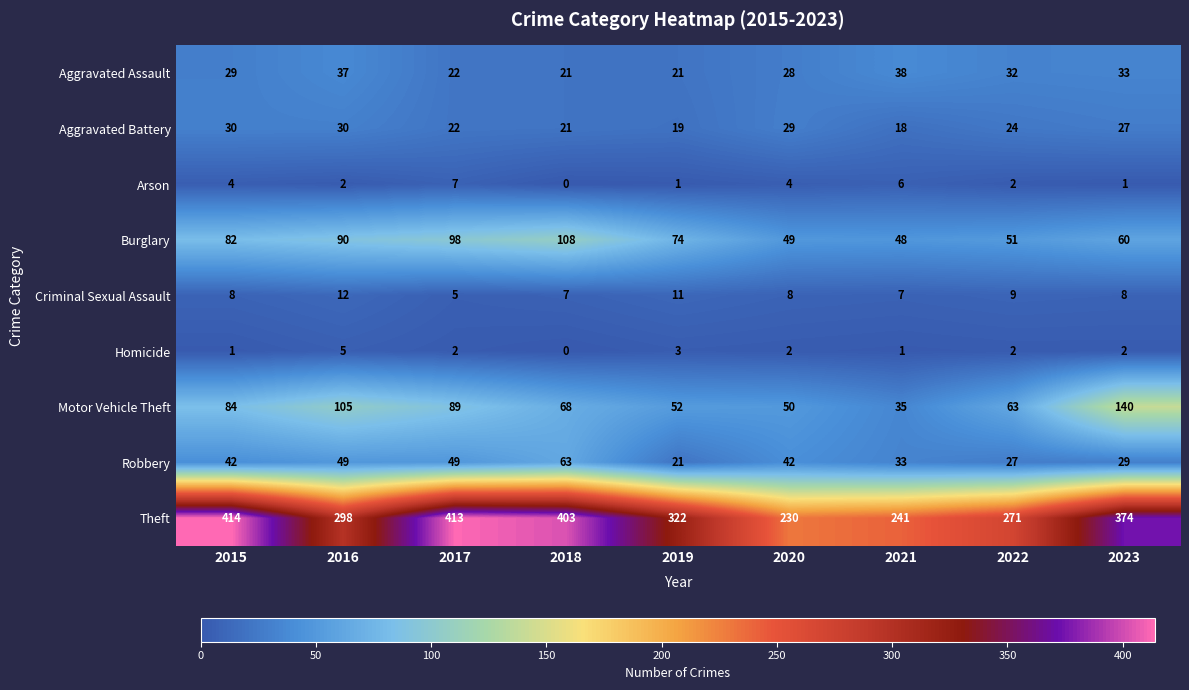

How many data points does each series have?

9